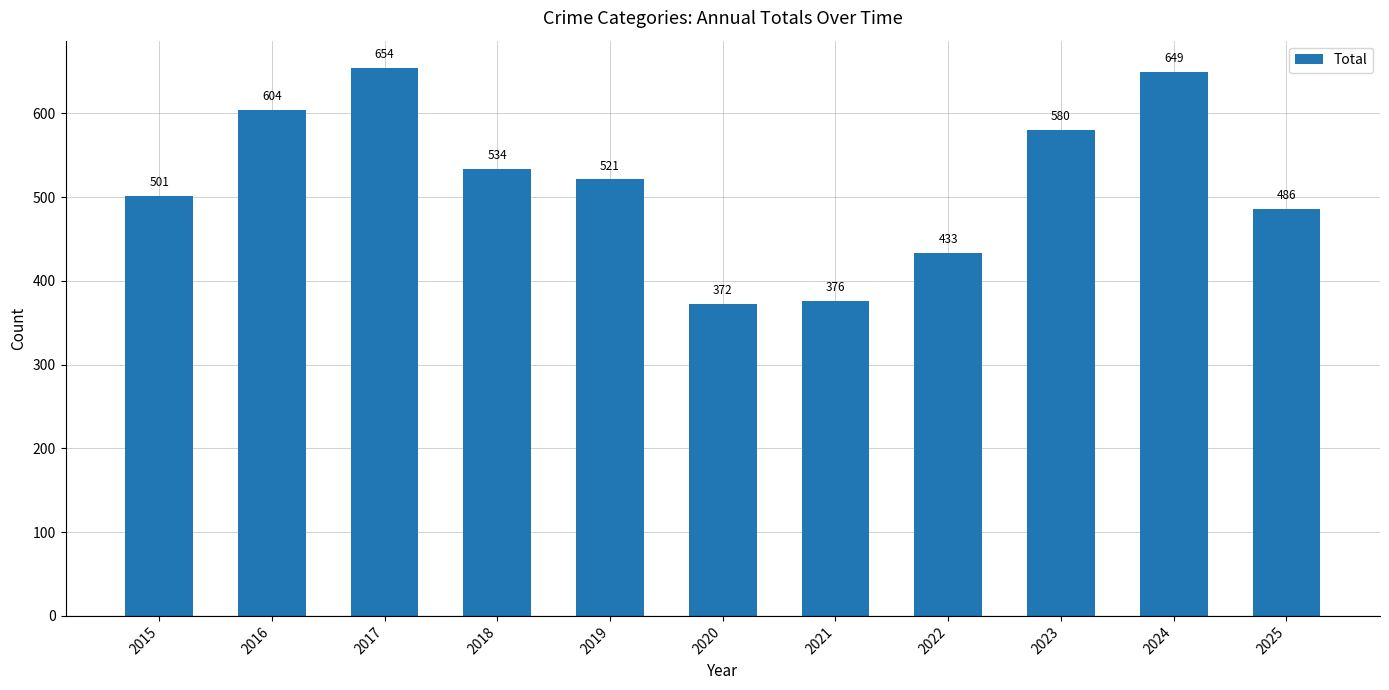

How many data points are less than 521?

5